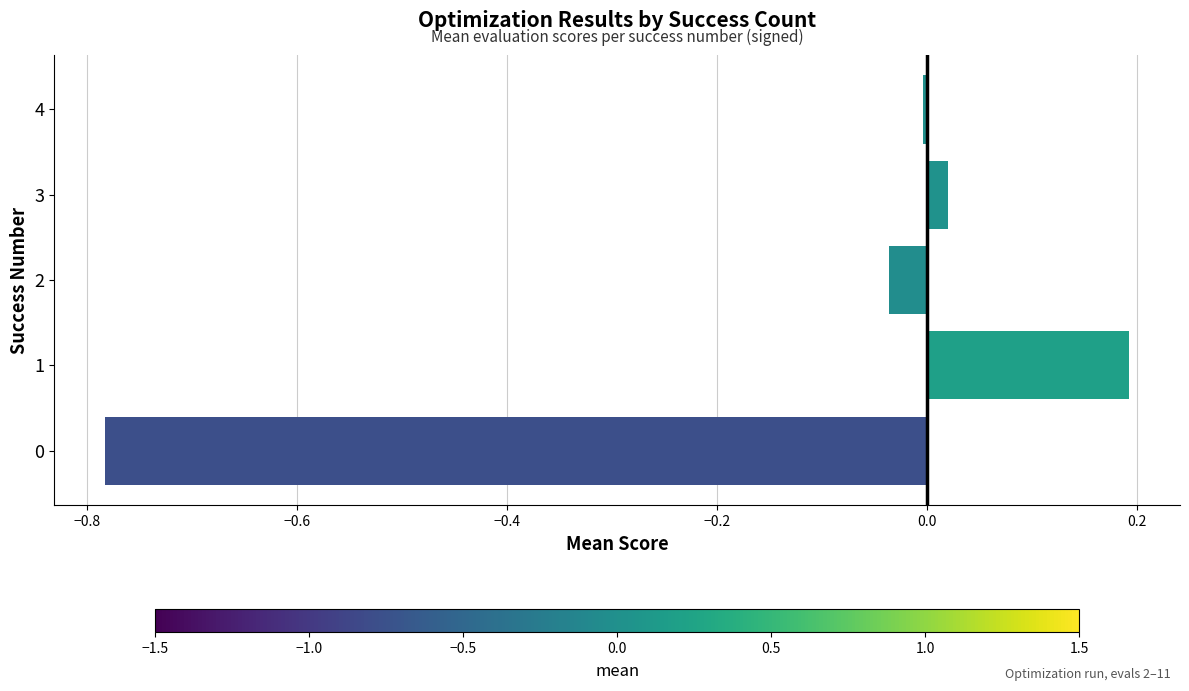

The chart shows a value of -0.0 at 2. True or false?

True